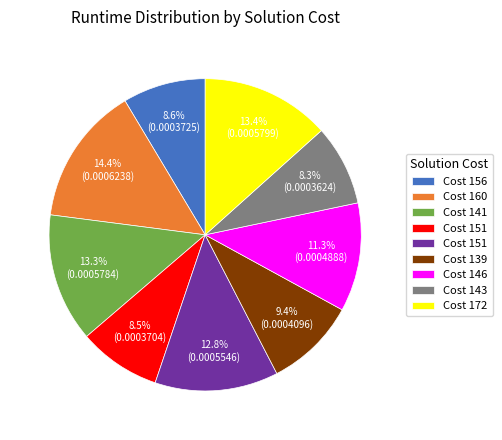

How many slices are in this pie chart?

9